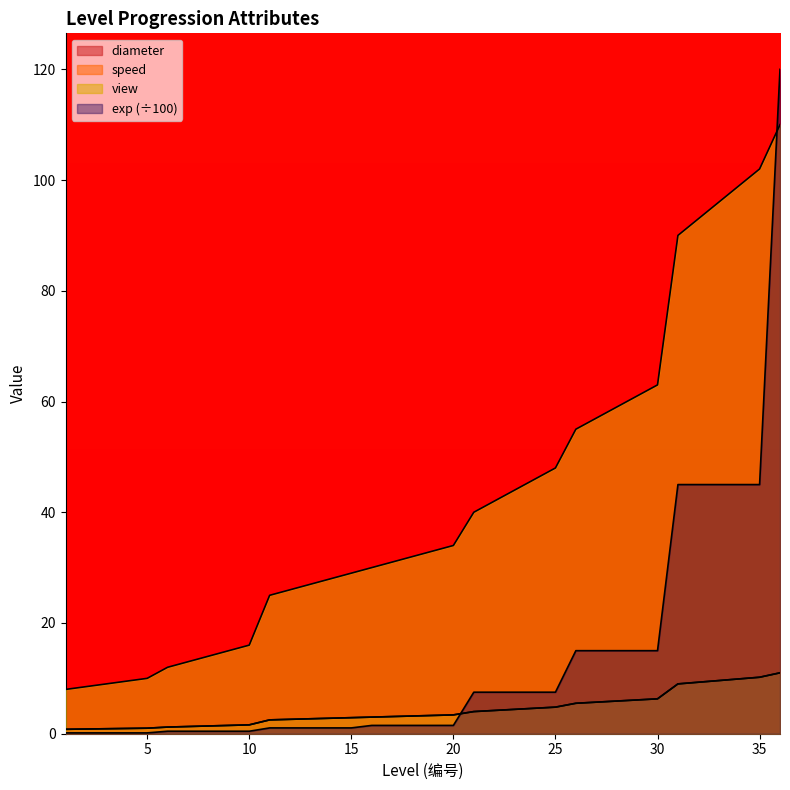

What is the average value of the exp series?

13.1